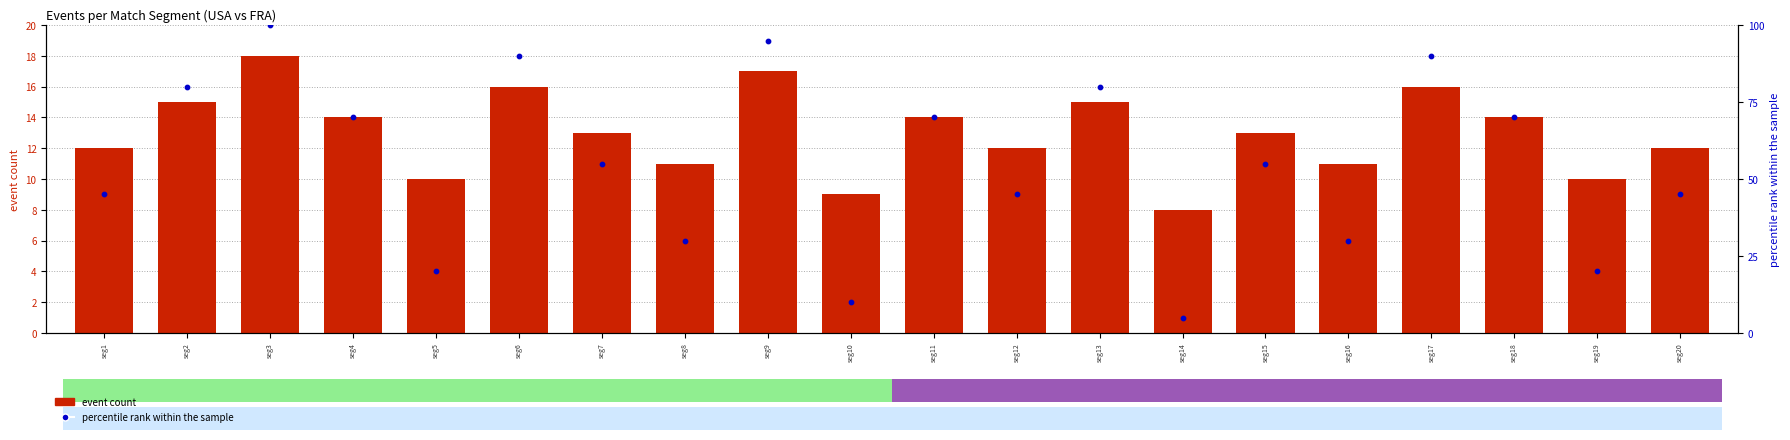

What are all the series names shown in the legend?

event count, percentile rank within the sample